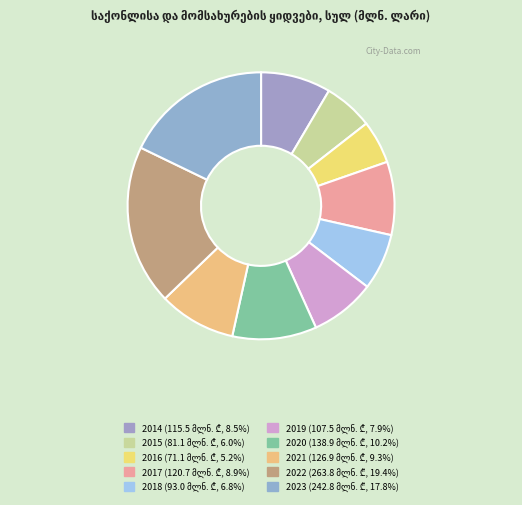

Is there a majority slice in this chart?

No